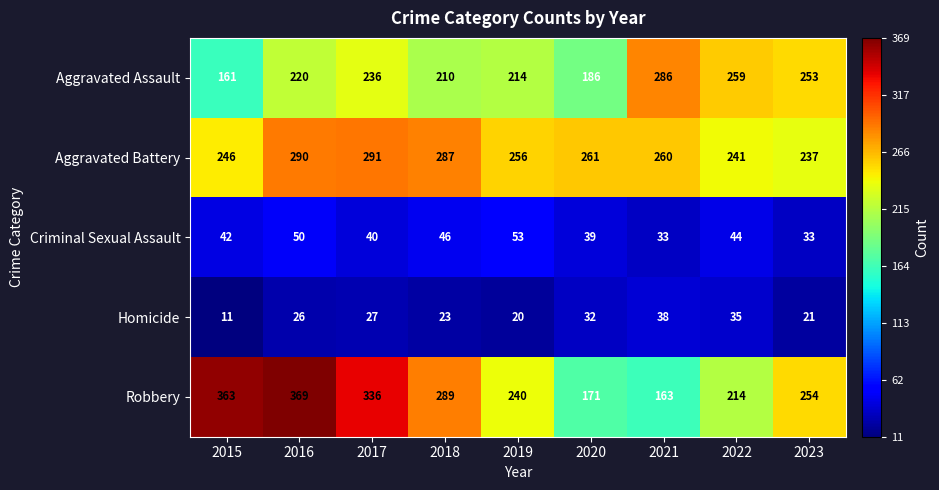

What is the spread (max minus min) of values at 2019?

236